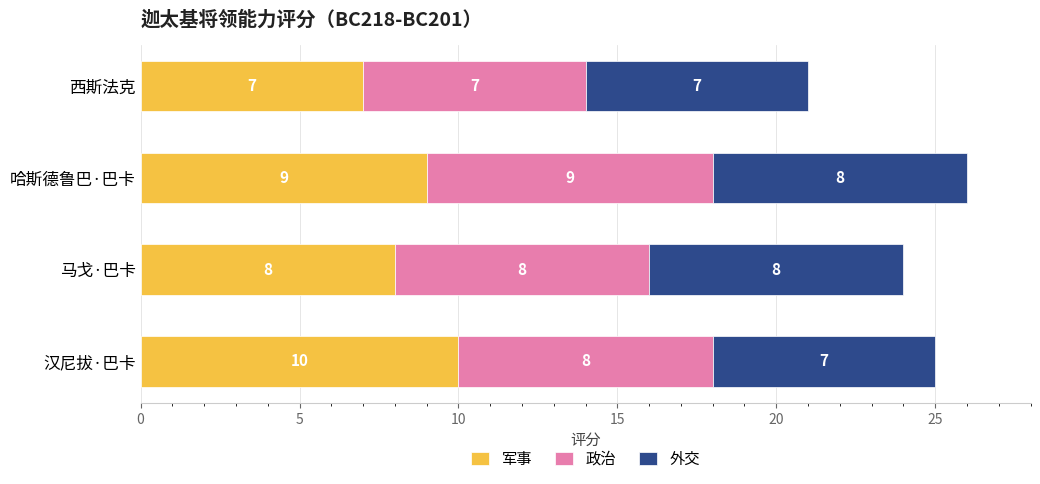

At which label does 军事 reach its minimum?

西斯法克